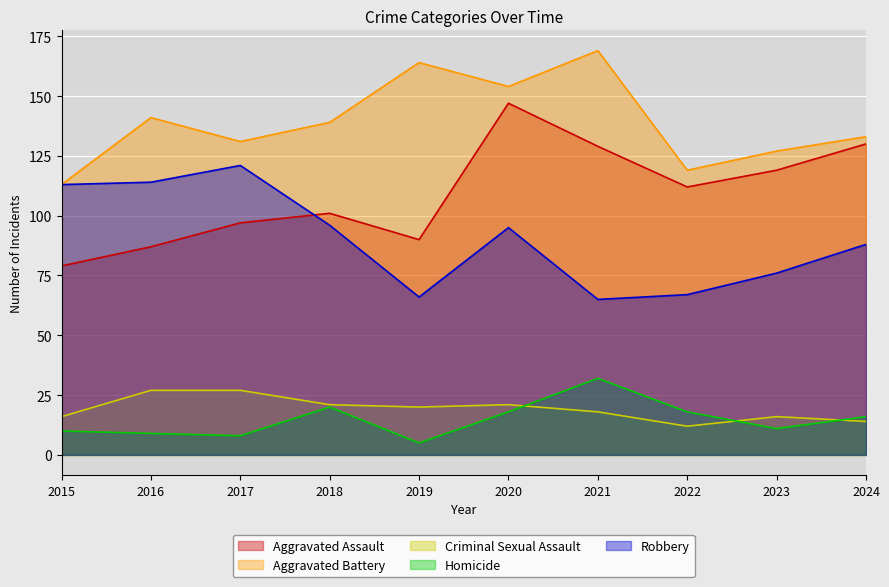

At which label does Aggravated Battery first exceed 139?

2016